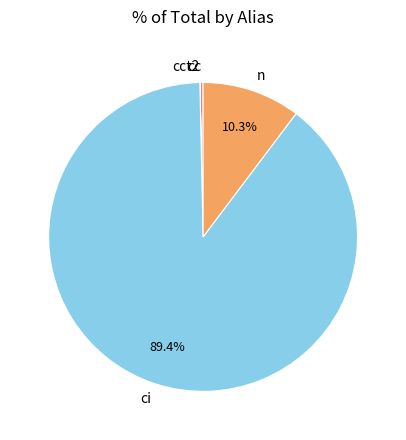

Approximately how many times larger is the value at n compared to ci?

0.1